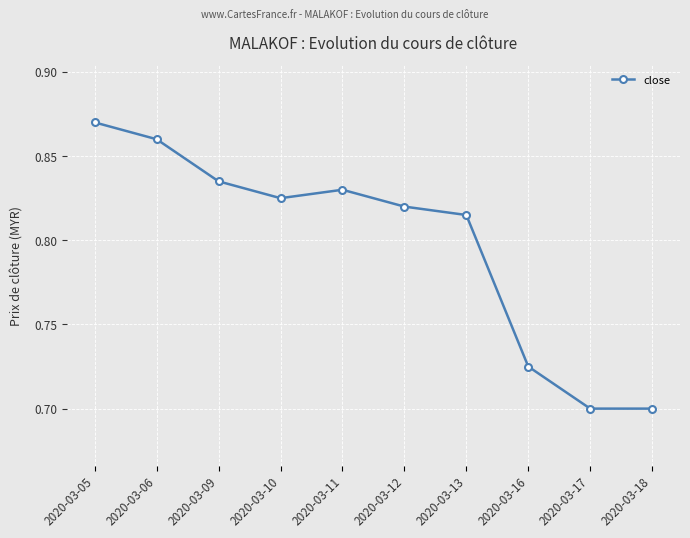

Is it true that the value at 2020-03-16 is 0.3?

False